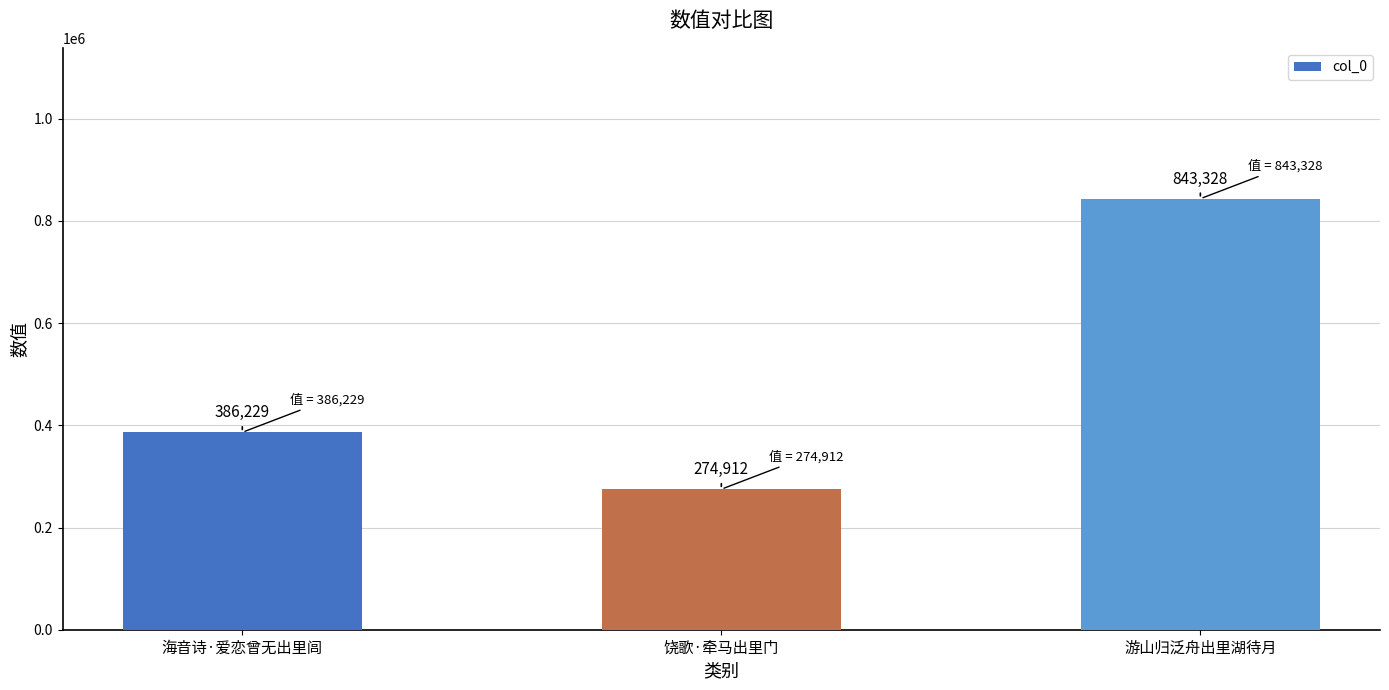

Reading right to left, extract all data points from this chart.

游山归泛舟出里湖待月=843328	饶歌·牵马出里门=274912	海音诗·爱恋曾无出里闾=386229